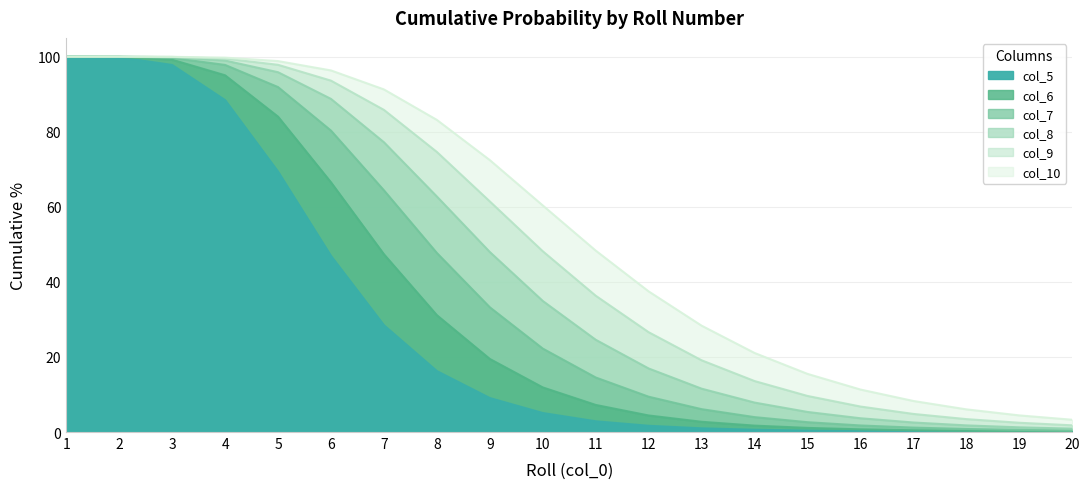

How many lines are shown in the chart?

6